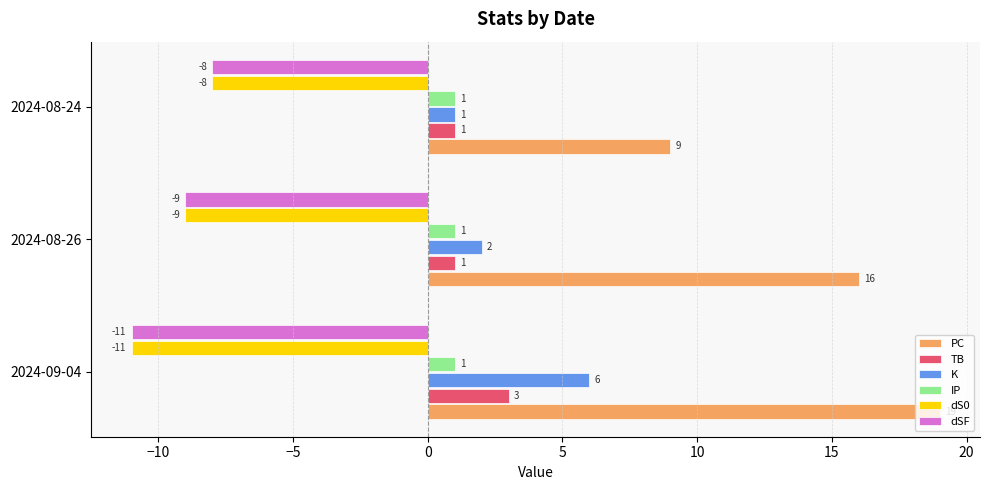

What are all the series names shown in the legend?

PC, TB, K, IP, dS0, dSF